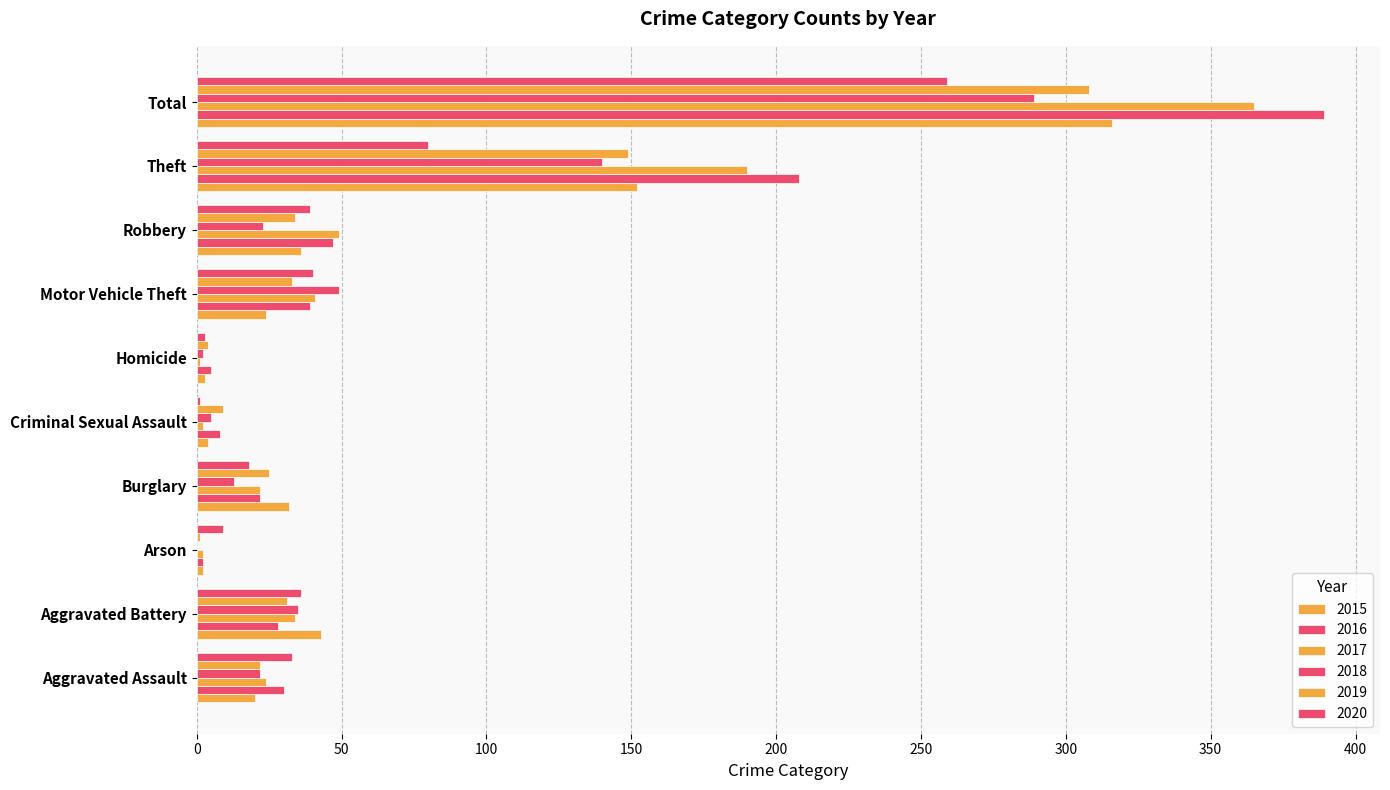

Reading left to right, what are all the values shown in this chart?

2015: 20	43	2	32	4	3	24	36	152	316
2016: 30	28	2	22	8	5	39	47	208	389
2017: 24	34	2	22	2	1	41	49	190	365
2018: 22	35	0	13	5	2	49	23	140	289
2019: 22	31	1	25	9	4	33	34	149	308
2020: 33	36	9	18	1	3	40	39	80	259